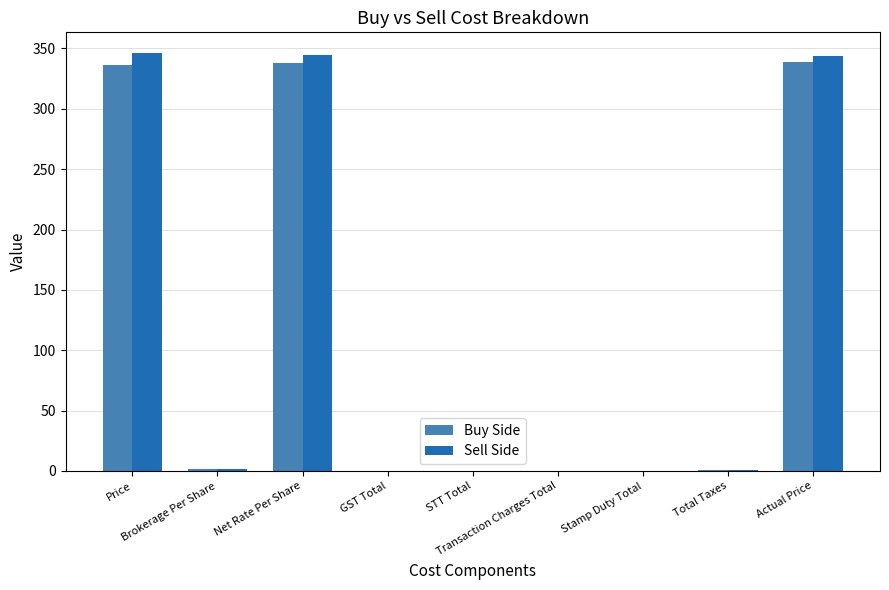

What is the highest value of the Sell Side series?

346.0